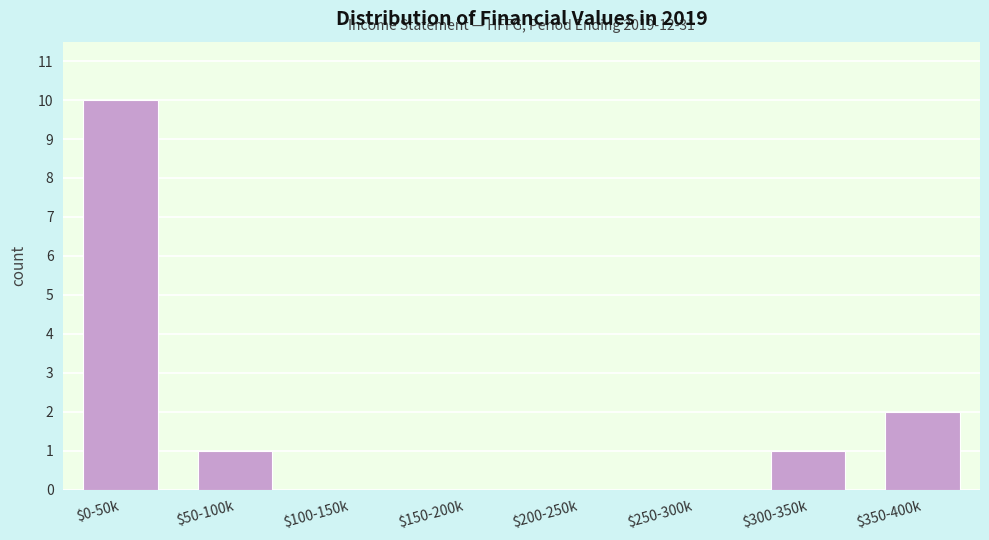

What is the greatest value displayed?

10